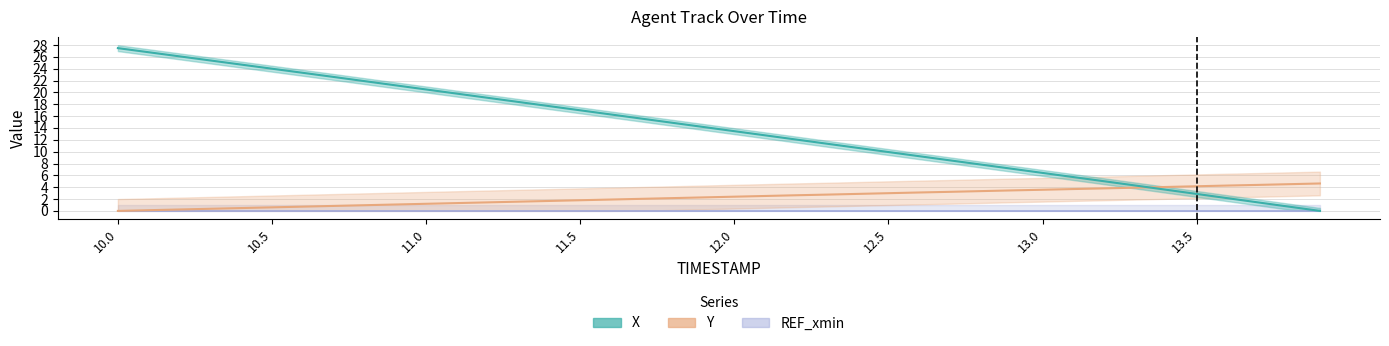

Reading right to left, what are all the values shown in this chart?

X: 13.9=0.0	13.8=0.7	13.7=1.4	13.6=2.1	13.5=2.9	13.4=3.6	13.3=4.3	13.2=5.0	13.1=5.7	13.0=6.4	12.9=7.1	12.8=7.8	12.7=8.5	12.6=9.2	12.5=9.9	12.4=10.6	12.3=11.3	12.2=12.1	12.1=12.8	12.0=13.5	11.9=14.2	11.8=14.9	11.7=15.6	11.6=16.3	11.5=17.0	11.4=17.7	11.3=18.4	11.2=19.1	11.1=19.8	11.0=20.5	10.9=21.2	10.8=21.9	10.7=22.6	10.6=23.3	10.5=24.0	10.4=24.7	10.3=25.4	10.2=26.1	10.1=26.8	10.0=27.5
Y: 13.9=4.6	13.8=4.5	13.7=4.4	13.6=4.3	13.5=4.2	13.4=4.0	13.3=3.9	13.2=3.8	13.1=3.7	13.0=3.6	12.9=3.5	12.8=3.3	12.7=3.2	12.6=3.1	12.5=3.0	12.4=2.9	12.3=2.8	12.2=2.6	12.1=2.5	12.0=2.4	11.9=2.3	11.8=2.2	11.7=2.0	11.6=1.9	11.5=1.8	11.4=1.7	11.3=1.6	11.2=1.4	11.1=1.3	11.0=1.2	10.9=1.1	10.8=1.0	10.7=0.8	10.6=0.7	10.5=0.6	10.4=0.5	10.3=0.4	10.2=0.2	10.1=0.1	10.0=0.0